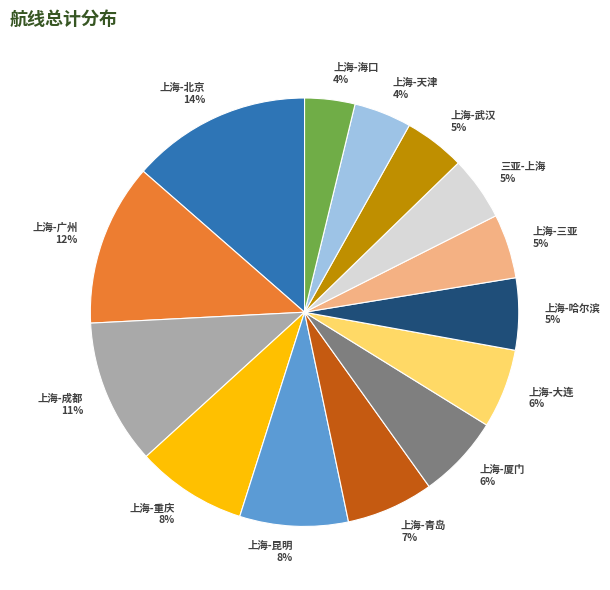

Between 上海-天津 4% and 上海-广州 12%, which is larger?

上海-广州 12%